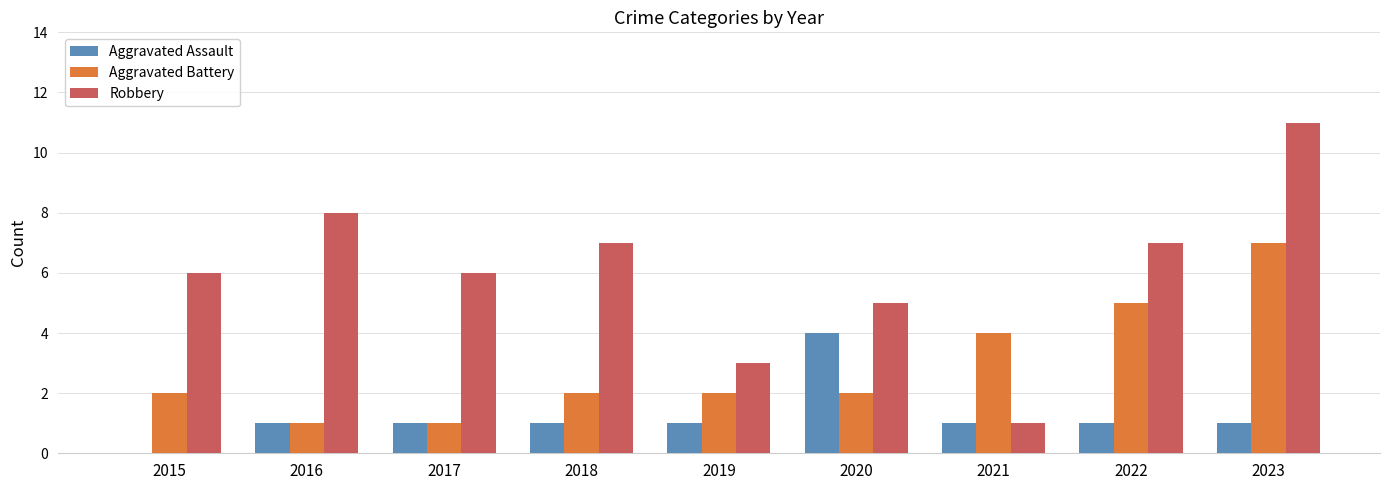

Are the bars horizontal?

No